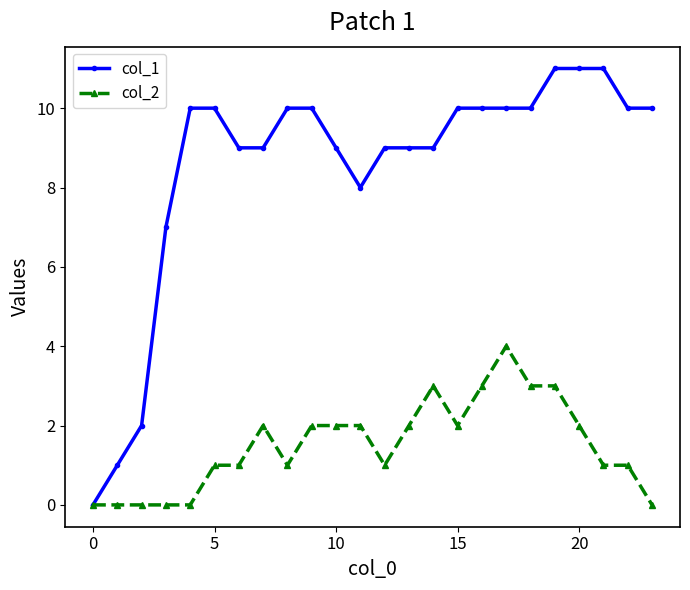

Rank the series by their maximum value, from lowest to highest.

col_2, col_1